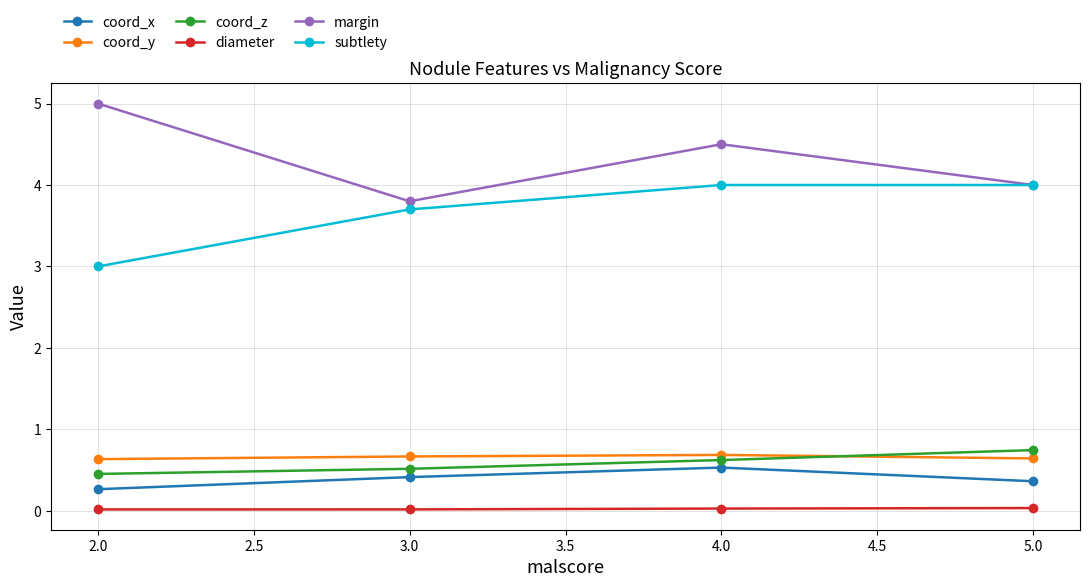

At how many categories does at least one series exceed 3?

4